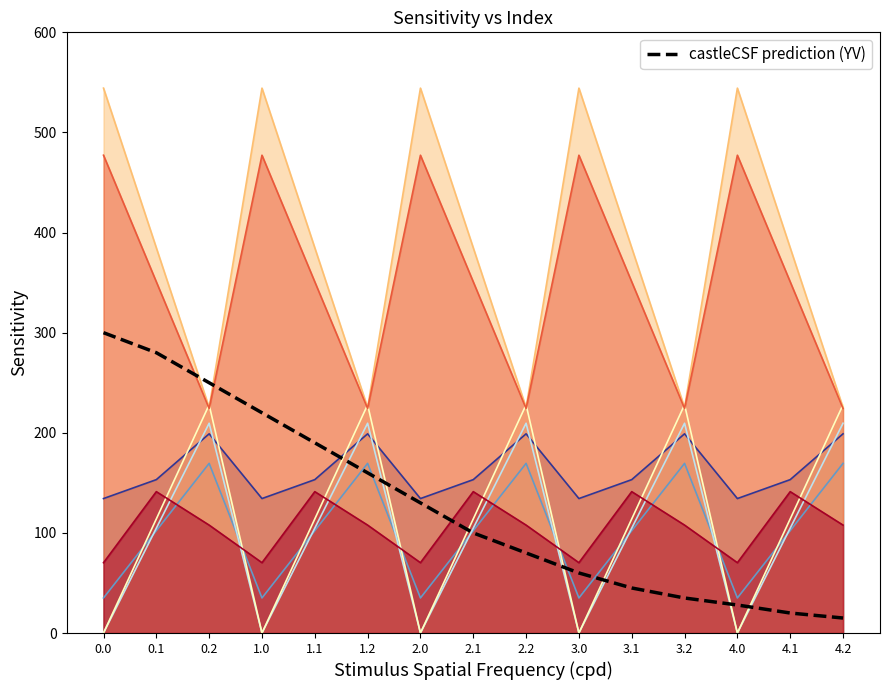

How many distinct data groups are displayed?

8